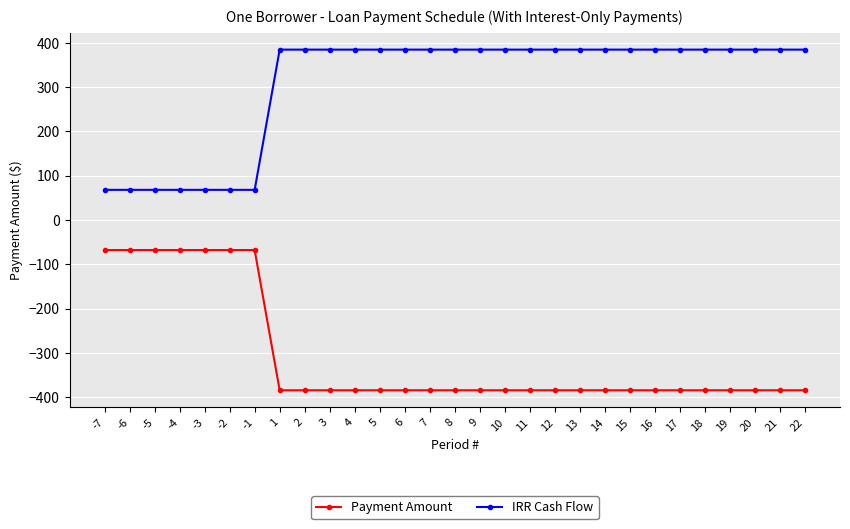

What is the maximum value shown in the chart?

384.6